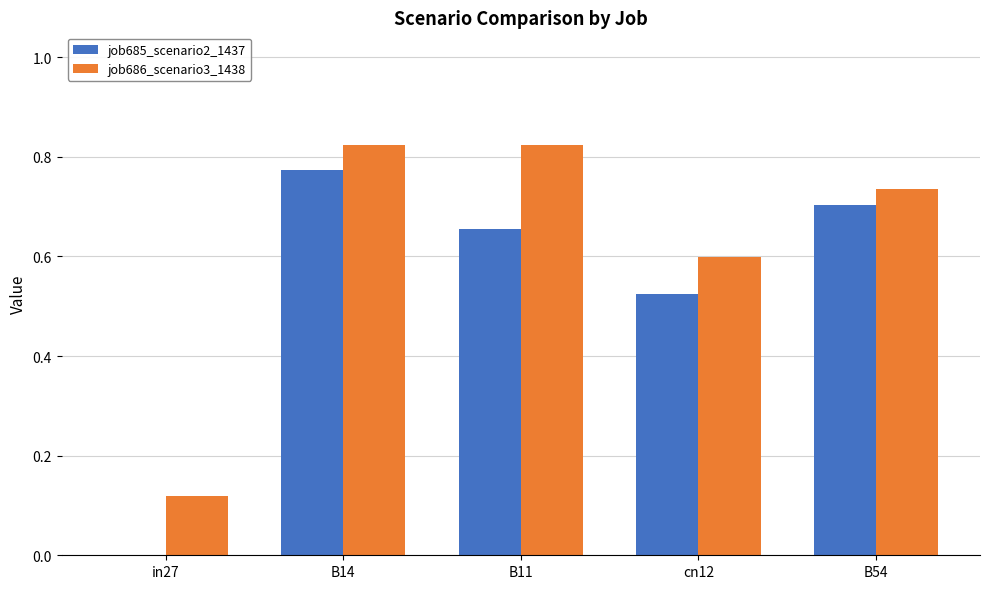

What is the sum of the job686_scenario3_1438 values at B11 and B54?

1.6